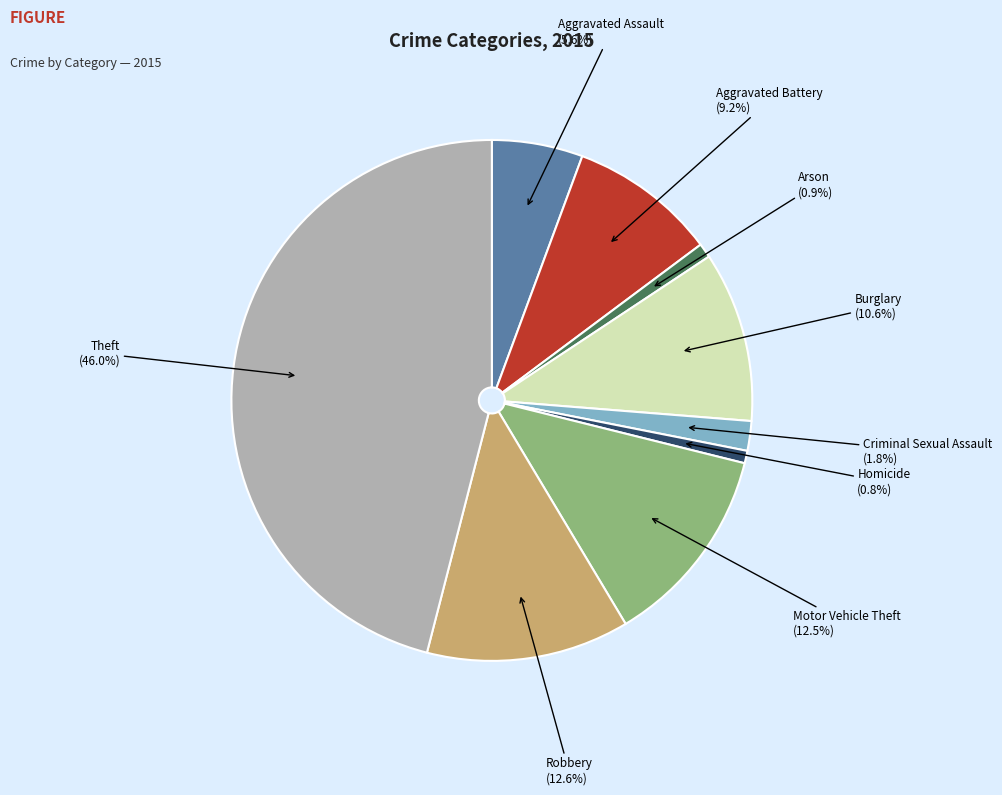

What percentage is NOT represented by Criminal Sexual Assault?

98.2%